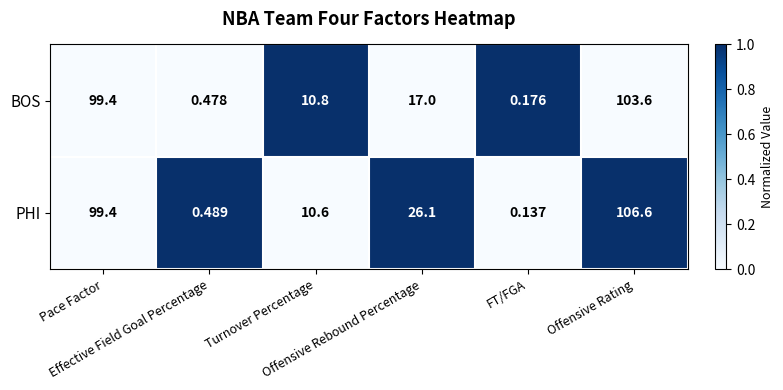

What is the total value across all series at FT/FGA?

0.3